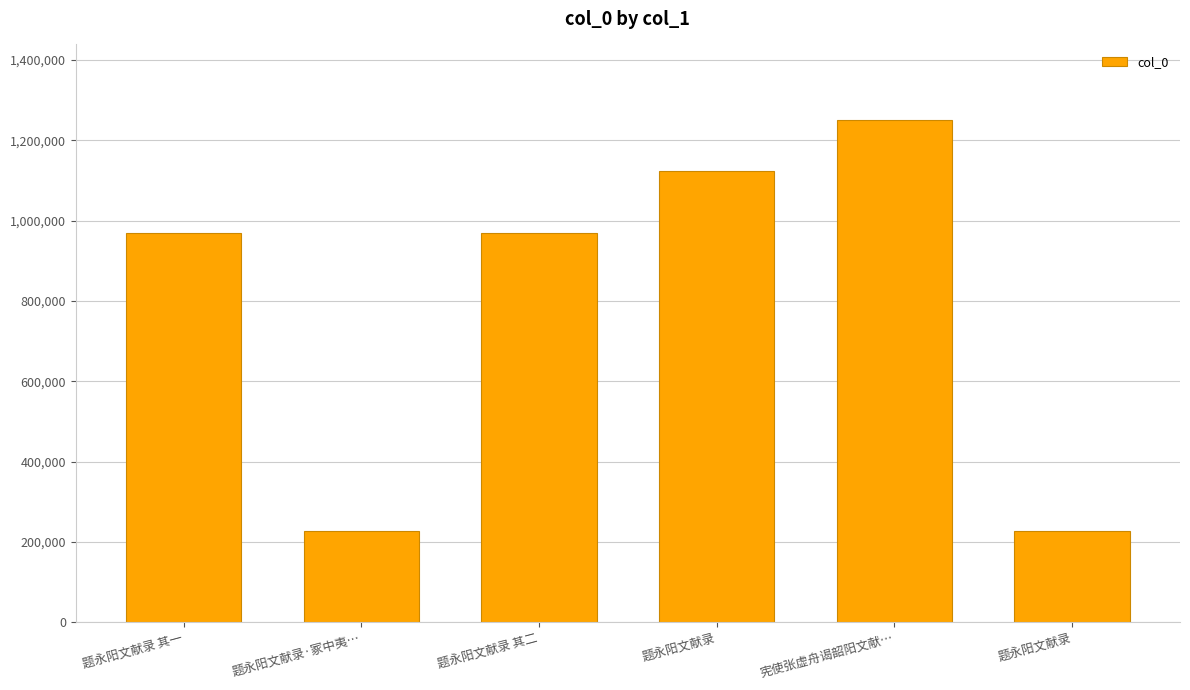

How many bars are there in total?

6